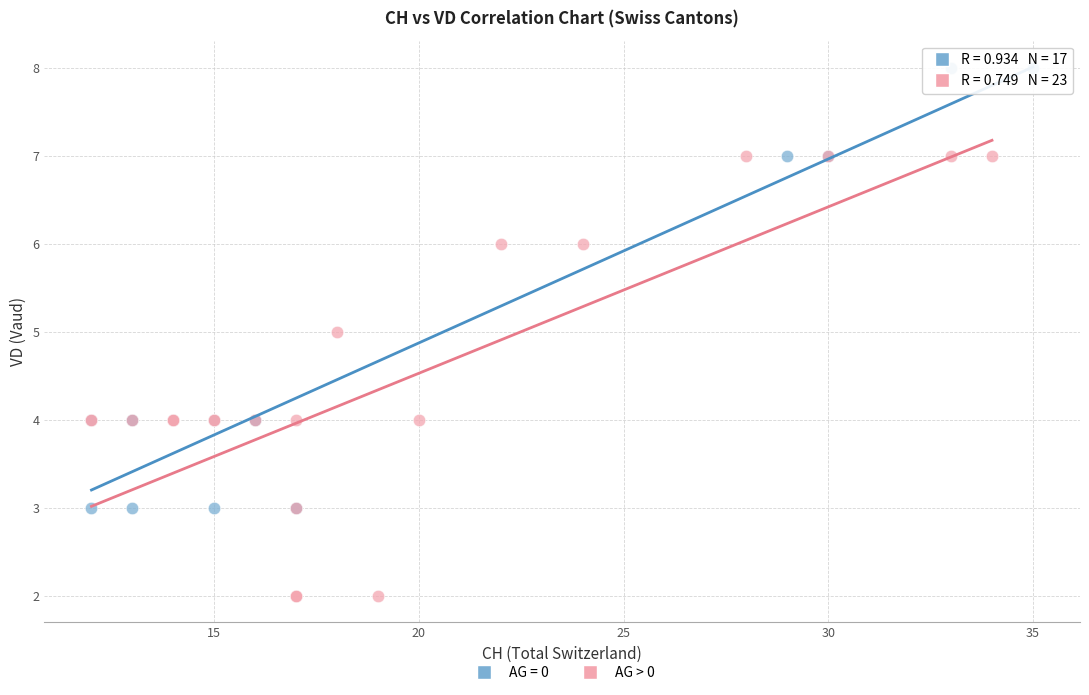

Which series contains the highest Y value?

AG = 0